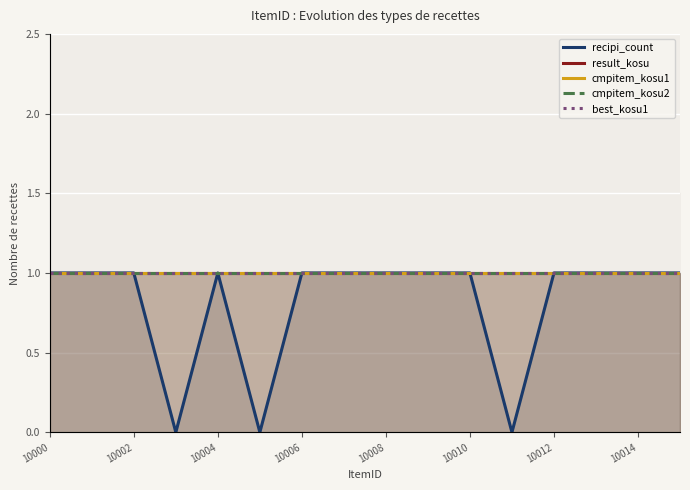

What is the total value across all series at 10006?

4